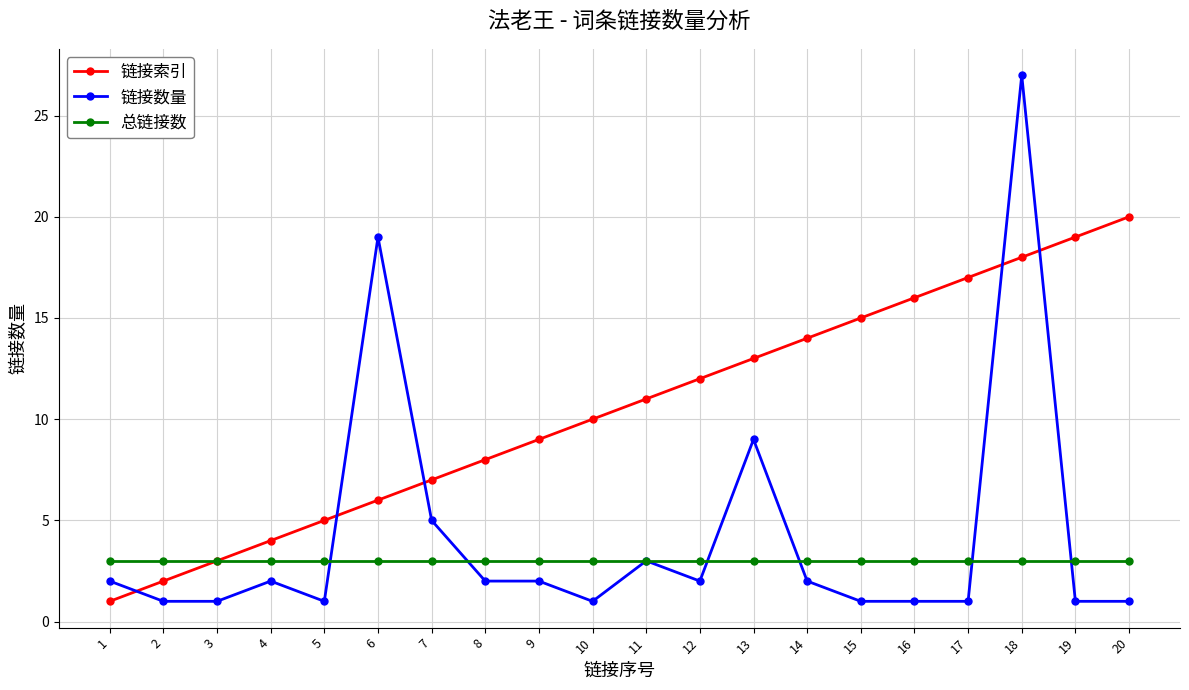

Reading left to right, list all the values displayed in this chart.

链接索引: 1=1	2=2	3=3	4=4	5=5	6=6	7=7	8=8	9=9	10=10	11=11	12=12	13=13	14=14	15=15	16=16	17=17	18=18	19=19	20=20
链接数量: 1=2	2=1	3=1	4=2	5=1	6=19	7=5	8=2	9=2	10=1	11=3	12=2	13=9	14=2	15=1	16=1	17=1	18=27	19=1	20=1
总链接数: 1=3	2=3	3=3	4=3	5=3	6=3	7=3	8=3	9=3	10=3	11=3	12=3	13=3	14=3	15=3	16=3	17=3	18=3	19=3	20=3